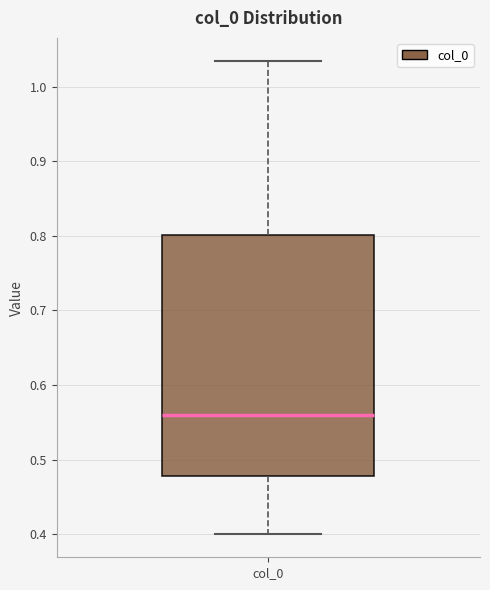

Where is the upper edge of the box for col_0 on the y-axis? The values are not printed on the chart, so give them approximately, as read against the axis.

0.80